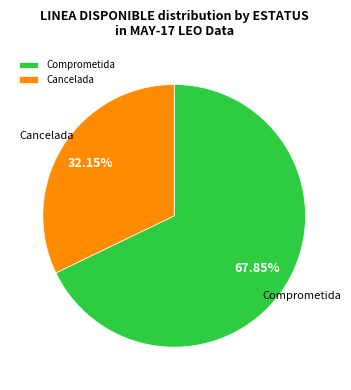

How many segments does this pie chart have?

2